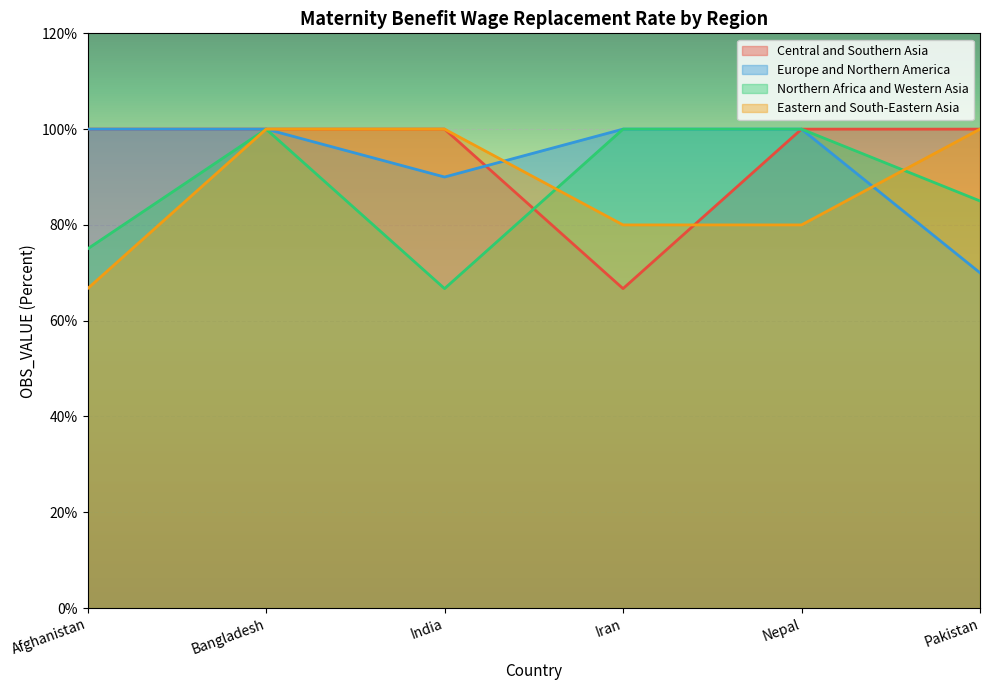

Between which two adjacent categories do Eastern and South-Eastern Asia and Europe and Northern America first intersect?

India and Iran